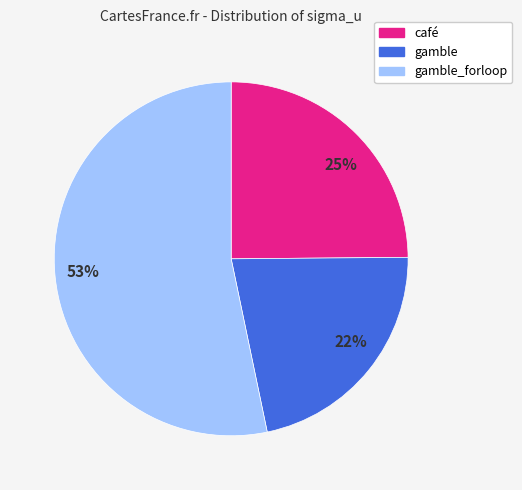

Approximately how many times larger is the value at gamble_forloop compared to café?

2.1